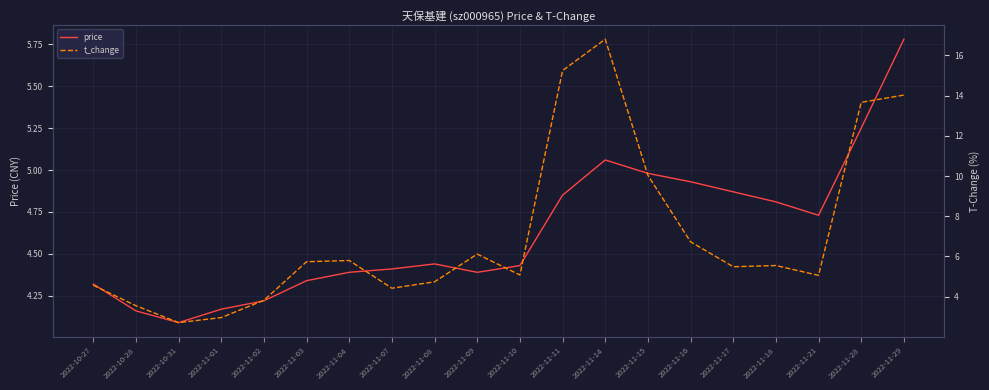

The value of price at 2022-11-29 is 5.8. True or false?

True